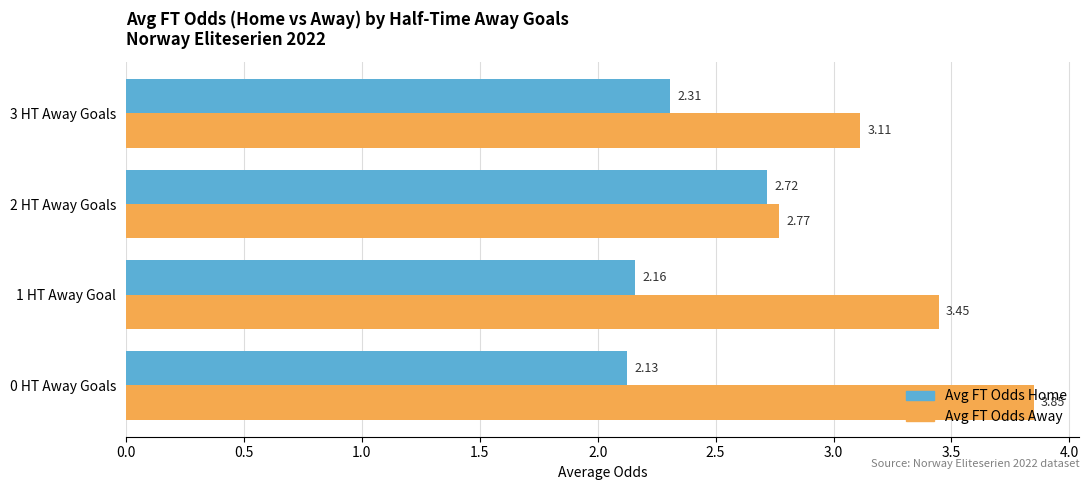

Between 0 HT Away Goals and 2 HT Away Goals, which series saw the biggest shift?

Avg FT Odds Away